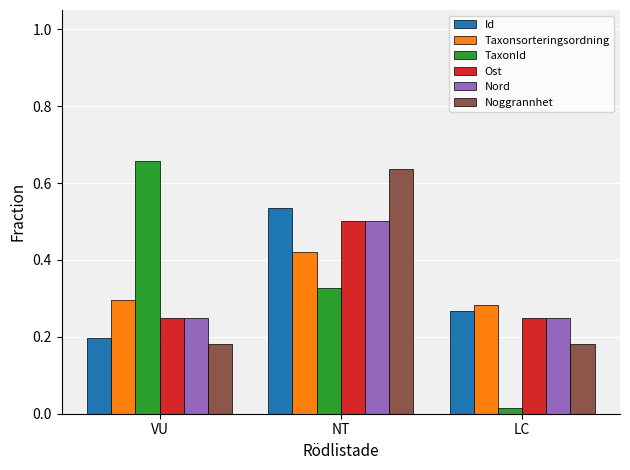

How many Ost values are between 0 and 1?

3